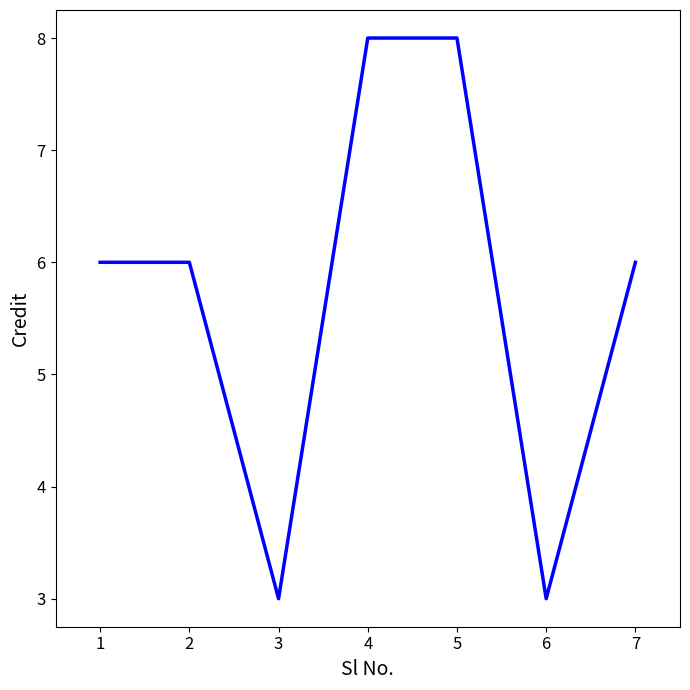

Read the value at 2.

6